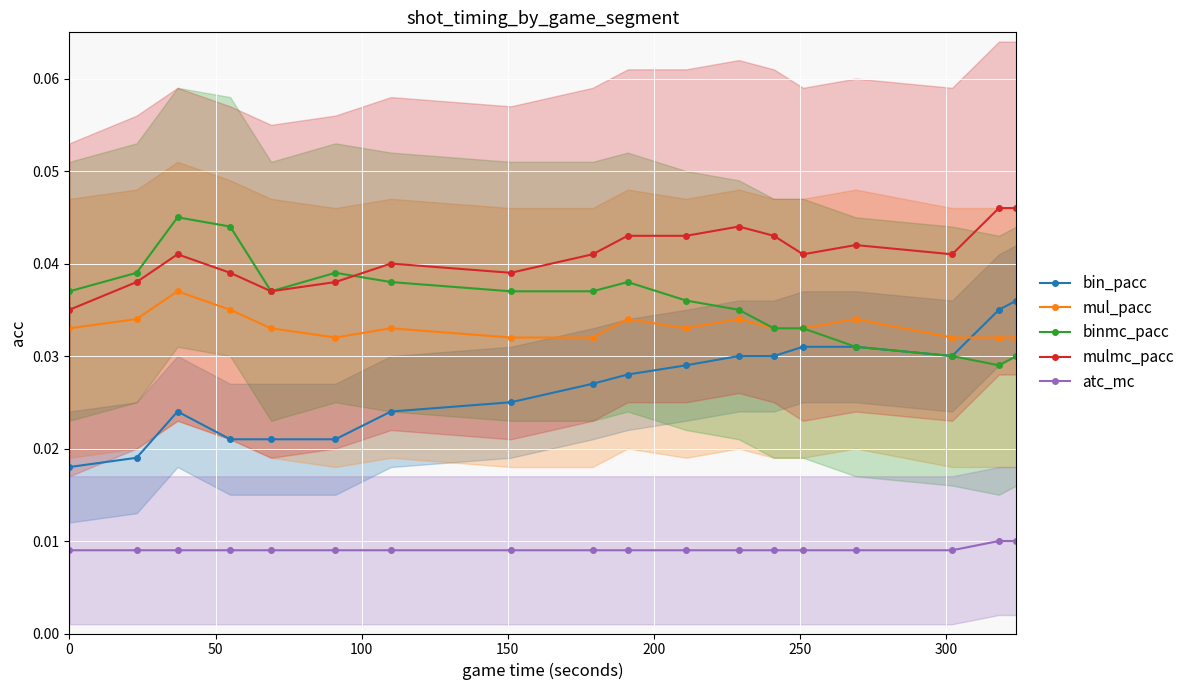

List the series in order of their peak value, highest first.

mulmc_pacc, binmc_pacc, mul_pacc, bin_pacc, atc_mc